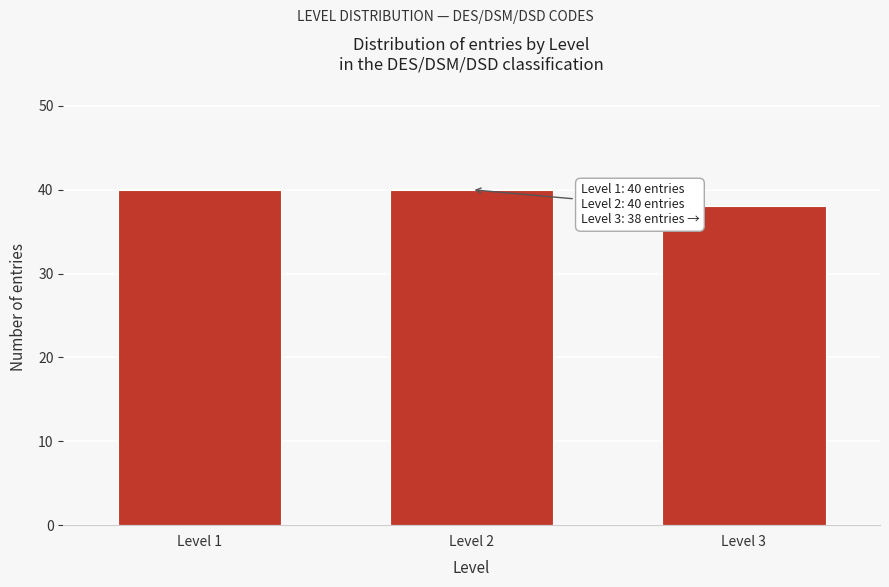

Reading right to left, what are all the values shown in this chart?

38	40	40